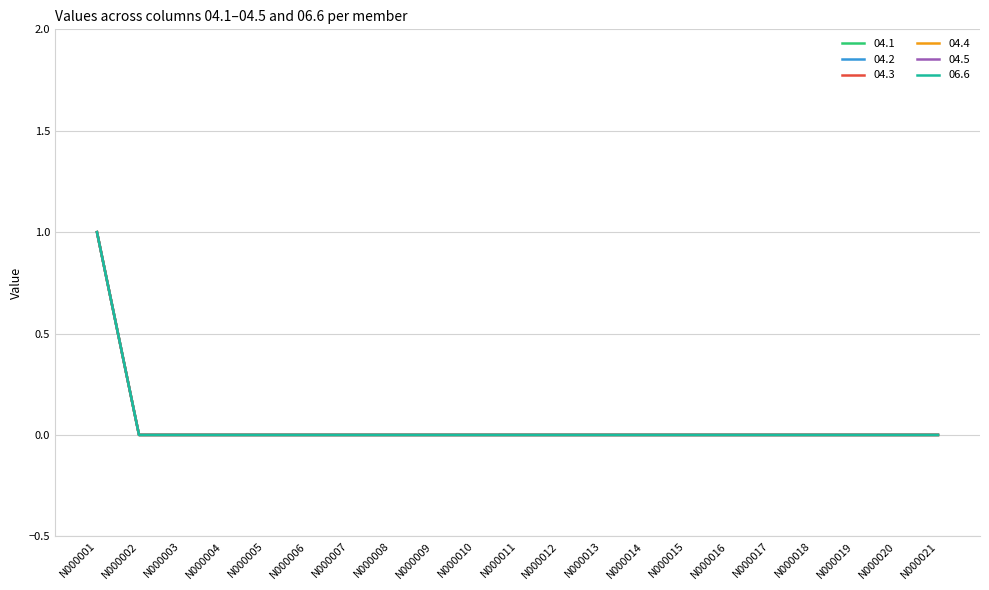

What is the highest value of the 06.6 series?

1